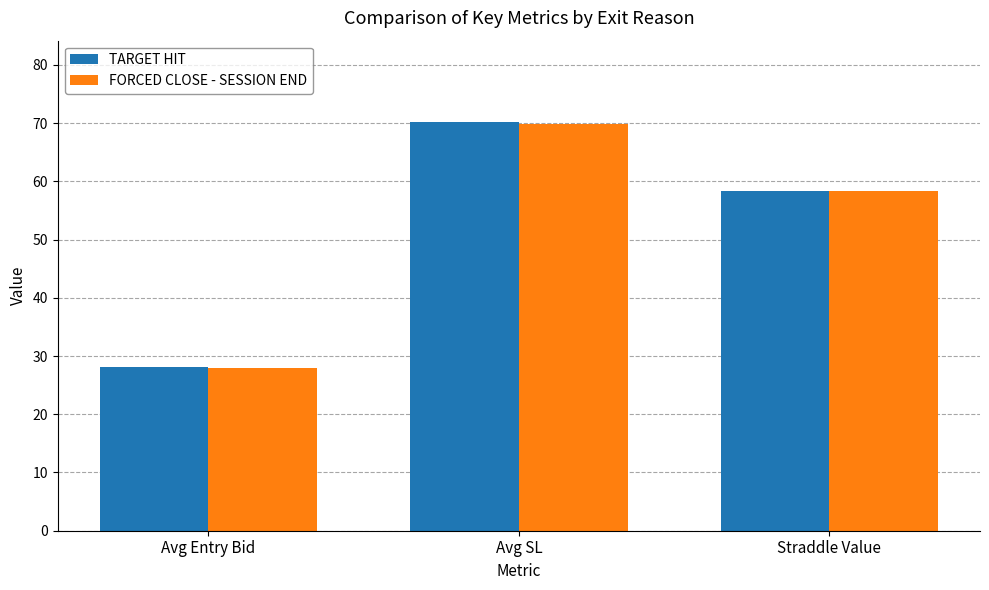

Rank the categories by FORCED CLOSE - SESSION END value from lowest to highest.

Avg Entry Bid, Straddle Value, Avg SL